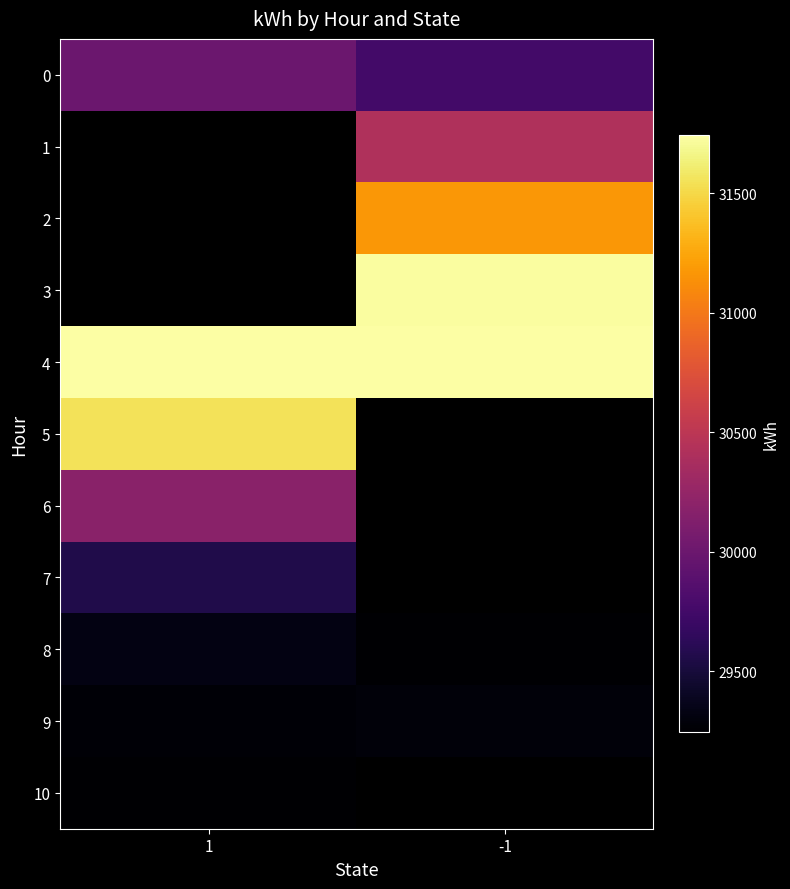

How many series are shown in this chart?

11